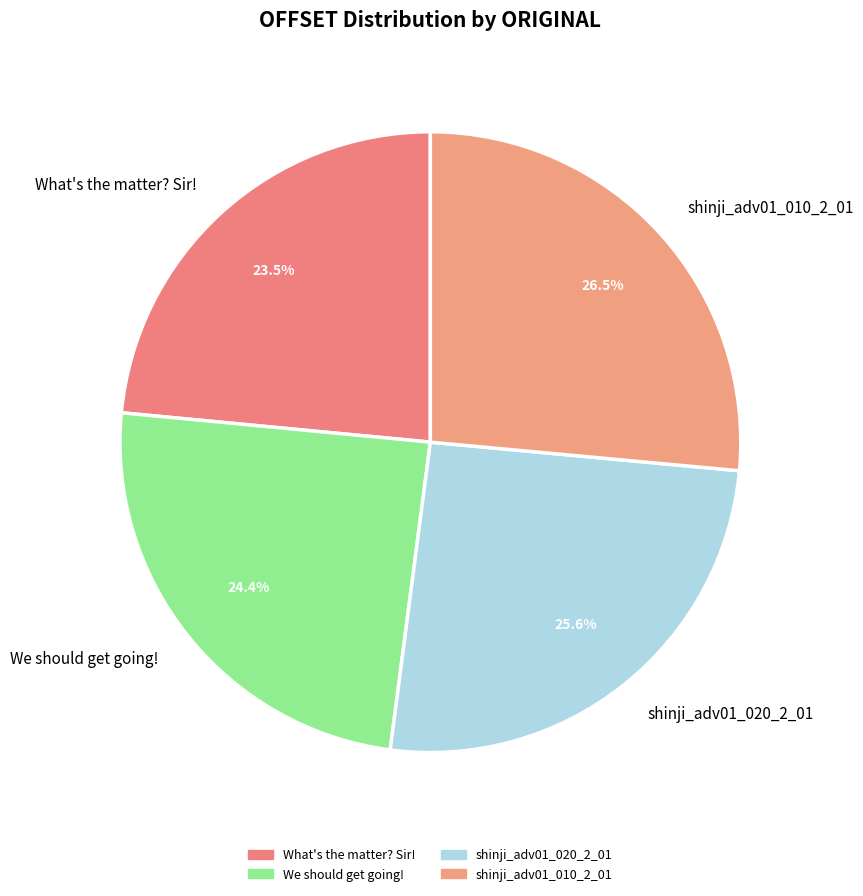

To the nearest percent, what is the combined percentage of shinji_adv01_020_2_01 and We should get going!?

50%